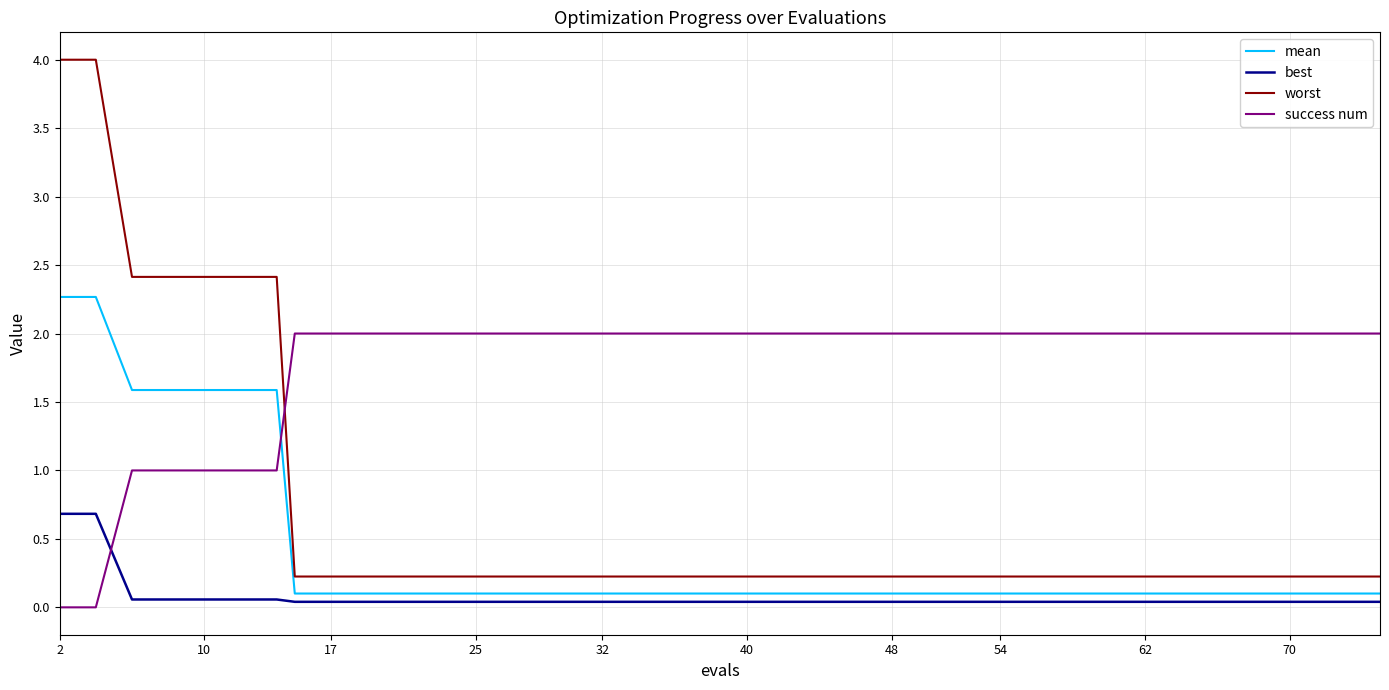

Which series has the largest range (max minus min)?

worst